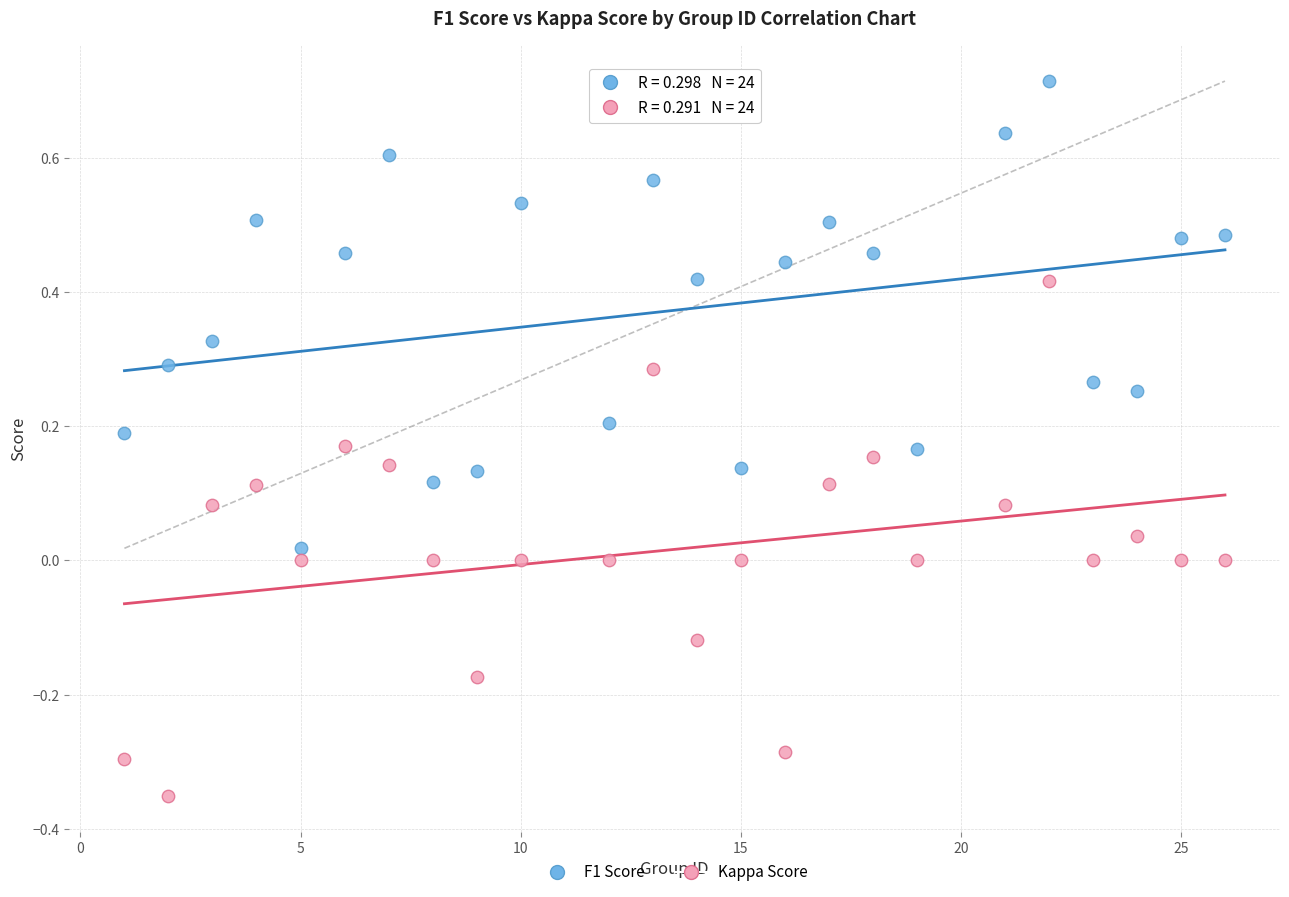

Which series contains the lowest Y value?

Kappa Score